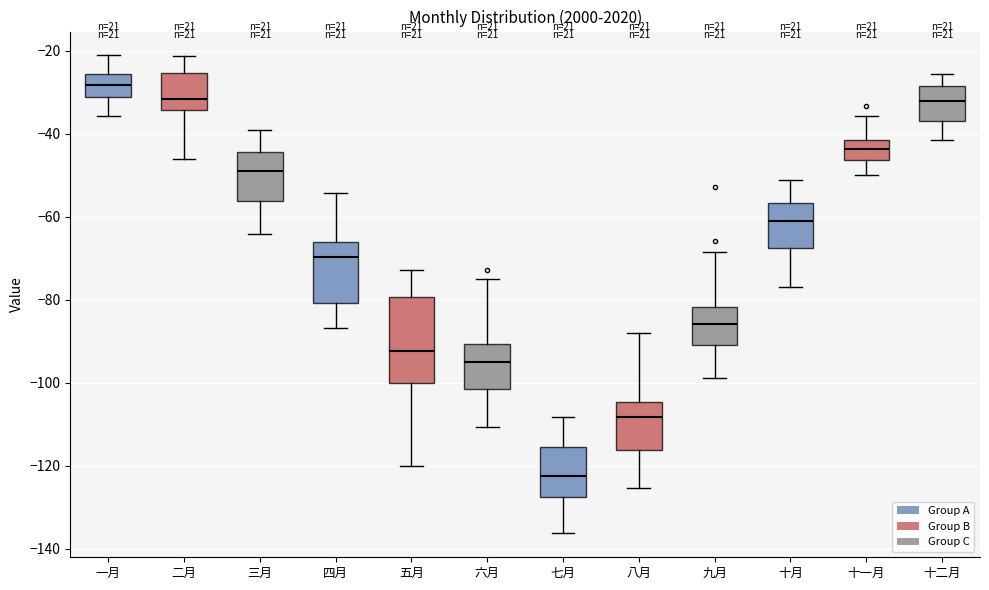

Reading left to right, read every box against the y-axis: the position of its median line, the range the box covers, and the ends of its whiskers. The values are not printed on the chart, so give them approximately, as read against the axis.

一月: median -28, box -32 to -26, whiskers -36 to -22
二月: median -32, box -34 to -26, whiskers -46 to -22
三月: median -50, box -56 to -44, whiskers -64 to -40
四月: median -70, box -80 to -66, whiskers -86 to -54
五月: median -92, box -100 to -80, whiskers -120 to -72
六月: median -96, box -102 to -90, whiskers -110 to -76
七月: median -122, box -128 to -116, whiskers -136 to -108
八月: median -108, box -116 to -104, whiskers -126 to -88
九月: median -86, box -90 to -82, whiskers -98 to -68
十月: median -62, box -68 to -56, whiskers -78 to -52
十一月: median -44, box -46 to -42, whiskers -50 to -36
十二月: median -32, box -36 to -28, whiskers -42 to -26